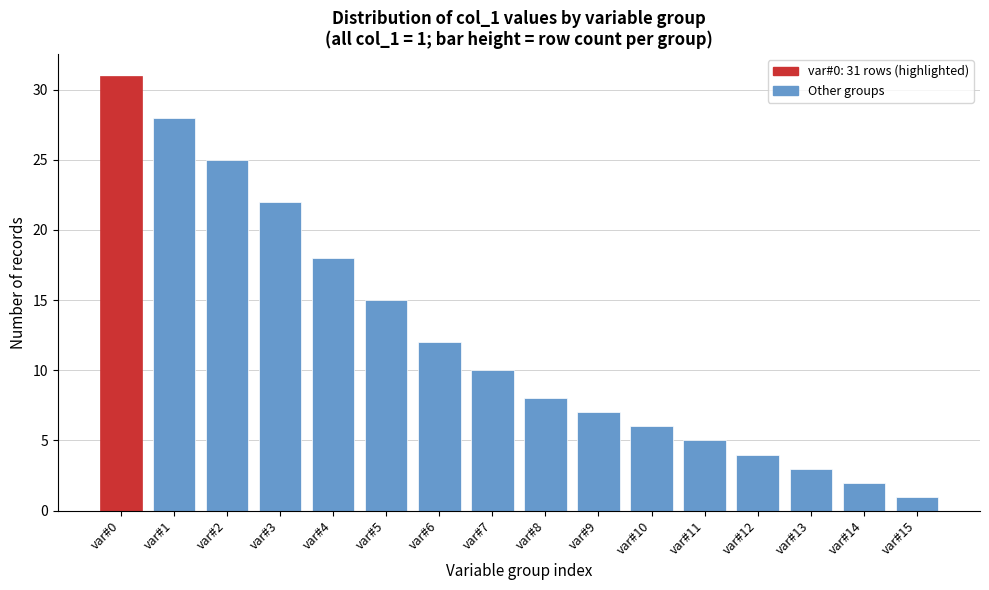

Reading right to left, transcribe all the data shown in this chart.

var#15=1	var#14=2	var#13=3	var#12=4	var#11=5	var#10=6	var#9=7	var#8=8	var#7=10	var#6=12	var#5=15	var#4=18	var#3=22	var#2=25	var#1=28	var#0=31